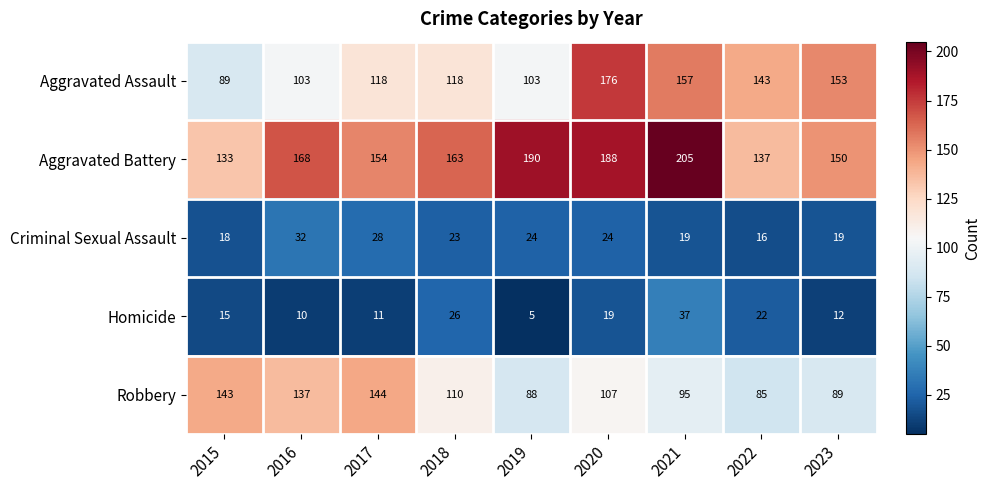

At which label is Aggravated Assault closest to 132?

2022